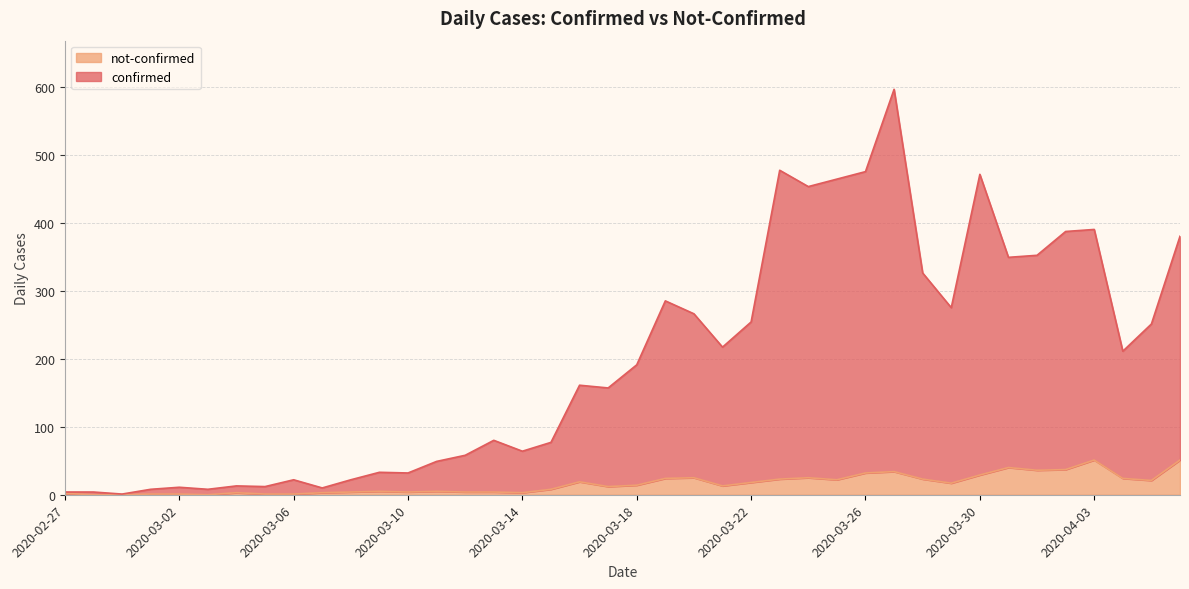

Is it true that not-confirmed equals 1 at 2020-03-06?

True